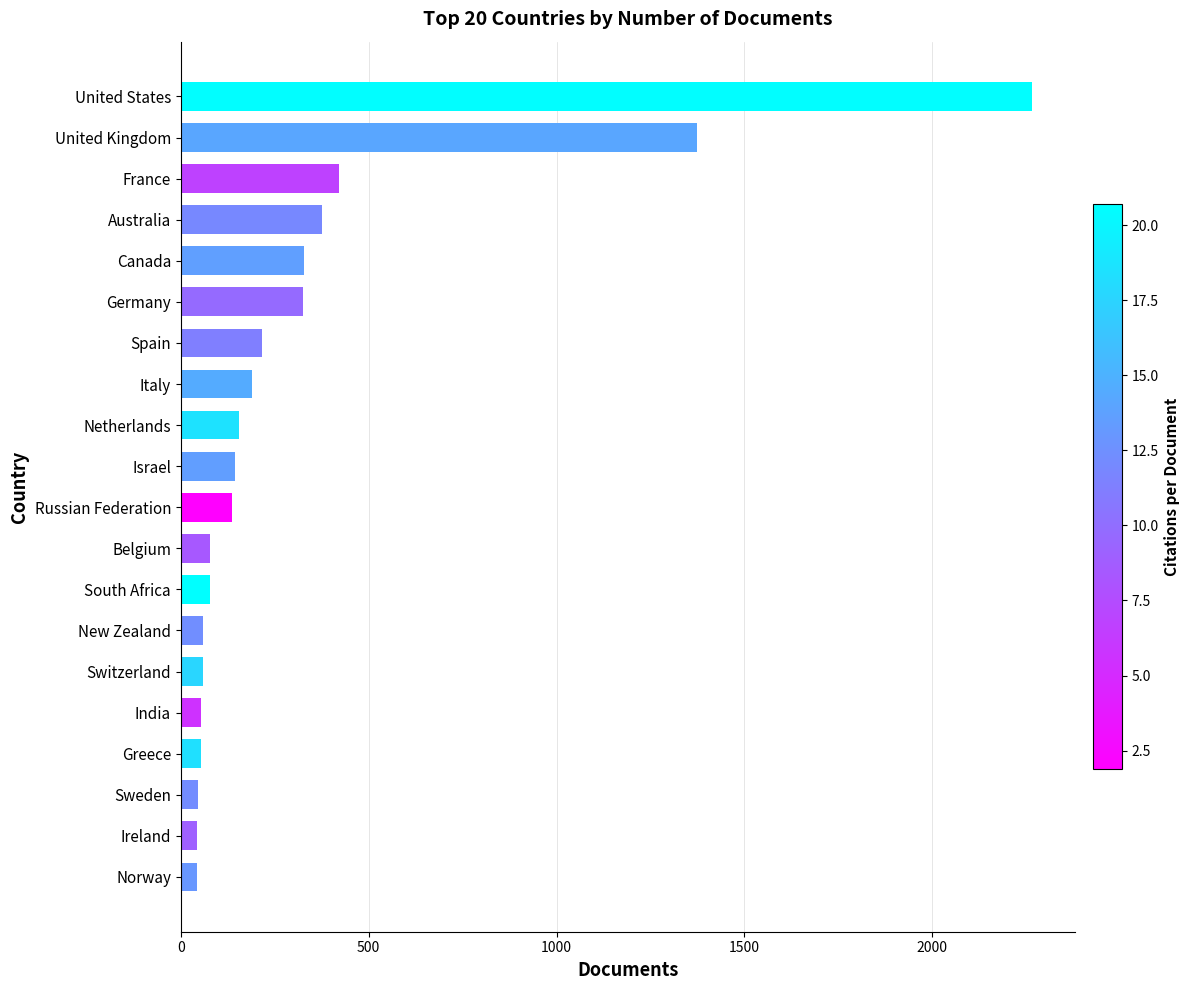

The chart shows a value of 216 at Spain. True or false?

True